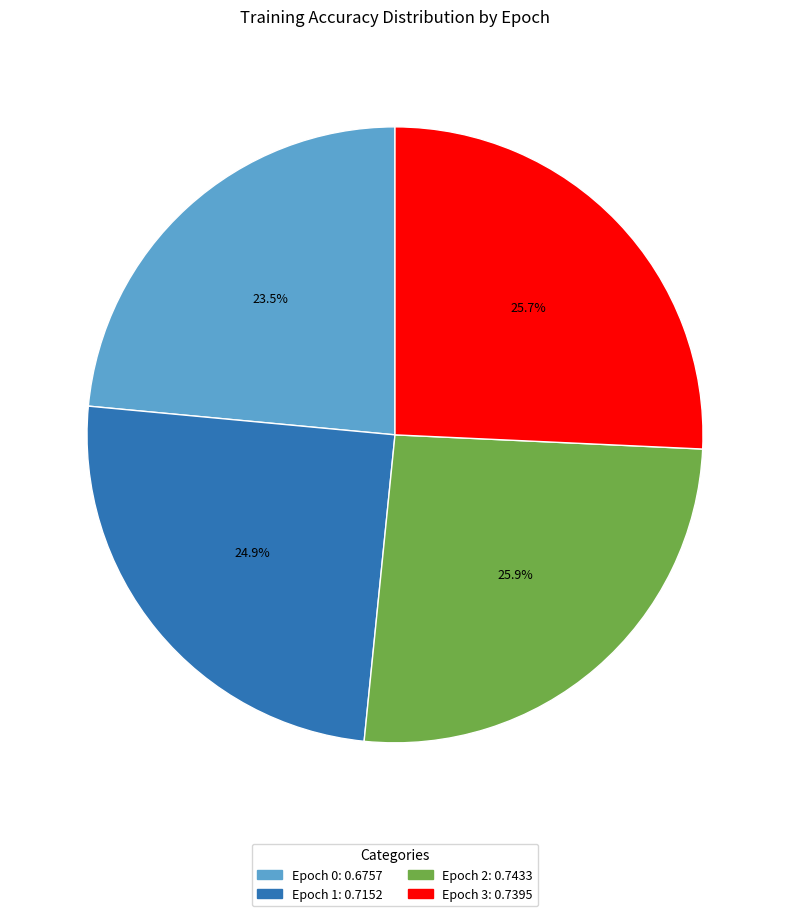

To the nearest percent, what percentage of the pie is Epoch 2?

26%